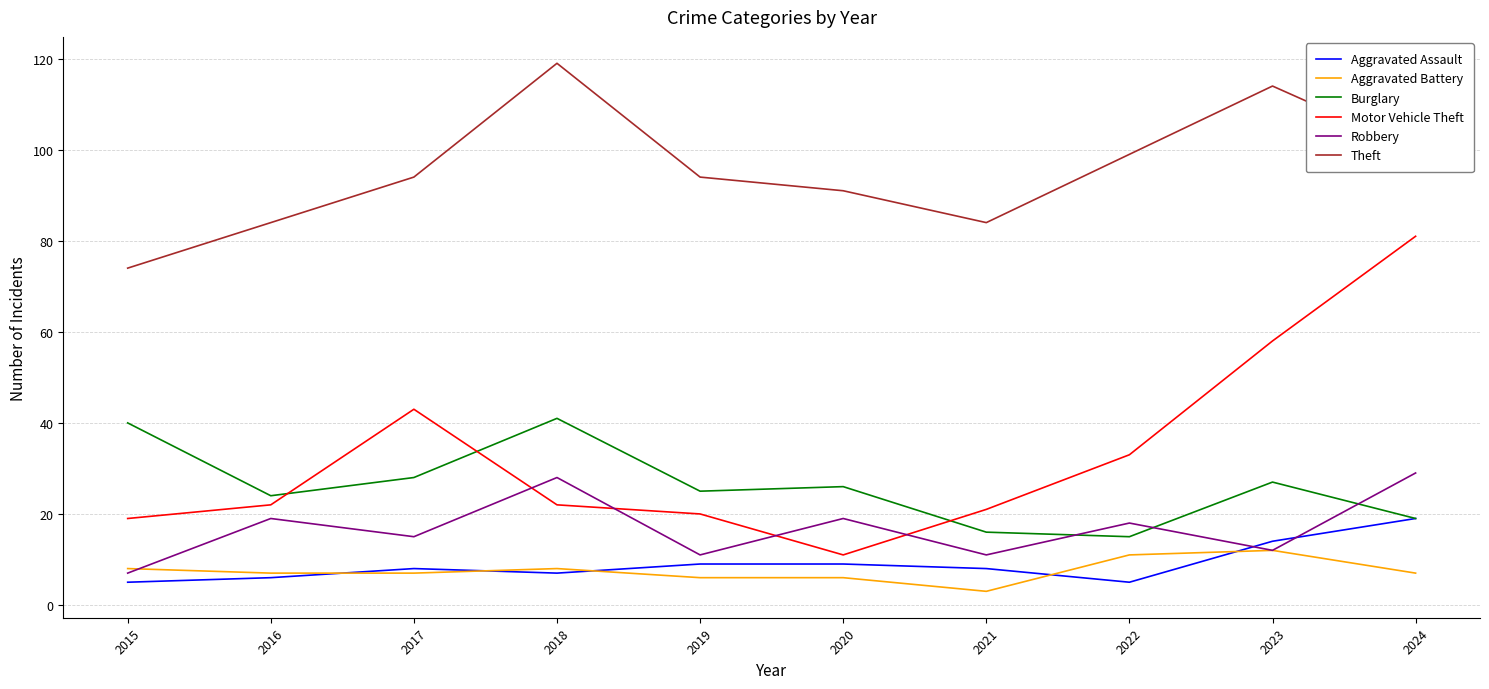

The Aggravated Assault series shows 19 at 2024. True or false?

True